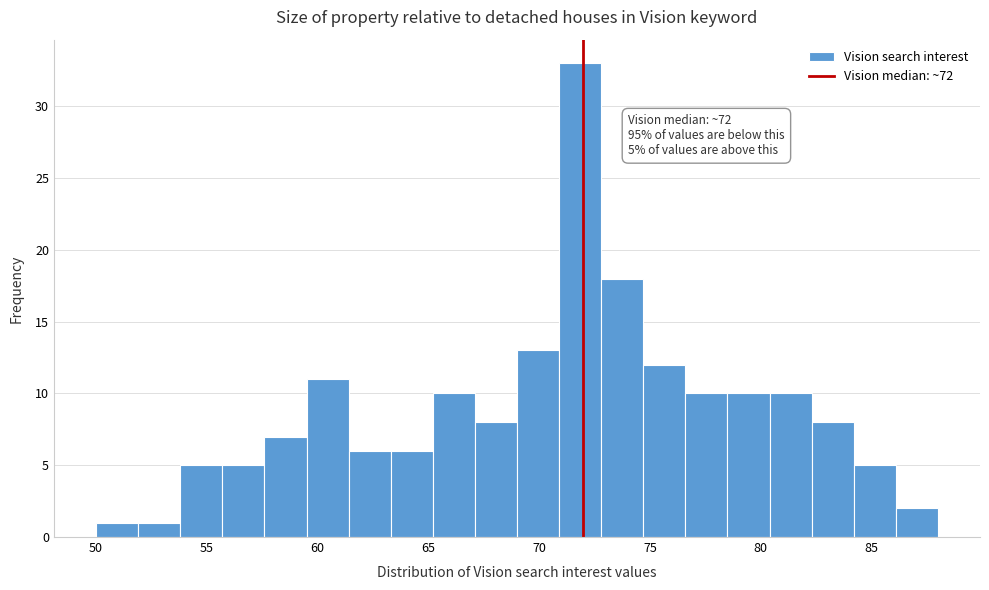

Read against the x-axis, roughly where is the centre of the tallest bar?

72.0